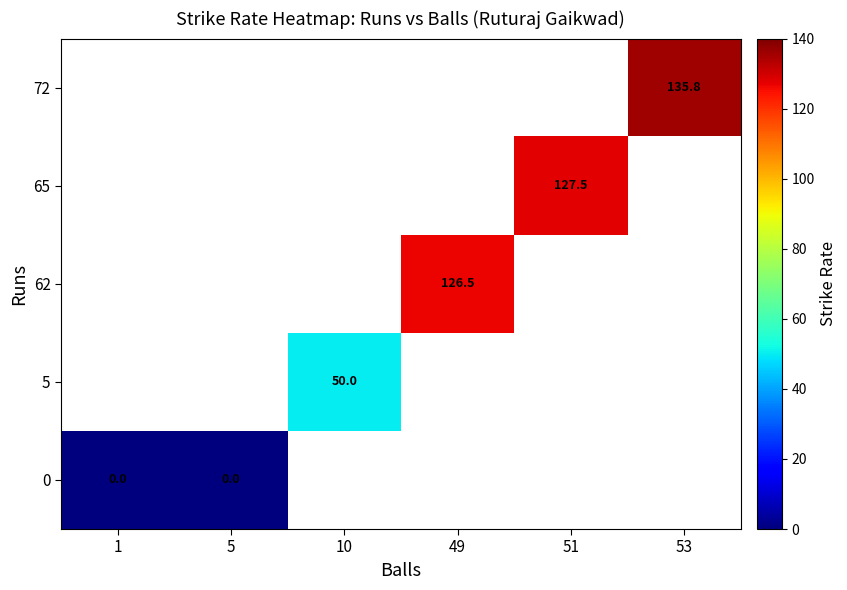

Which label corresponds to the largest value in the chart?

53